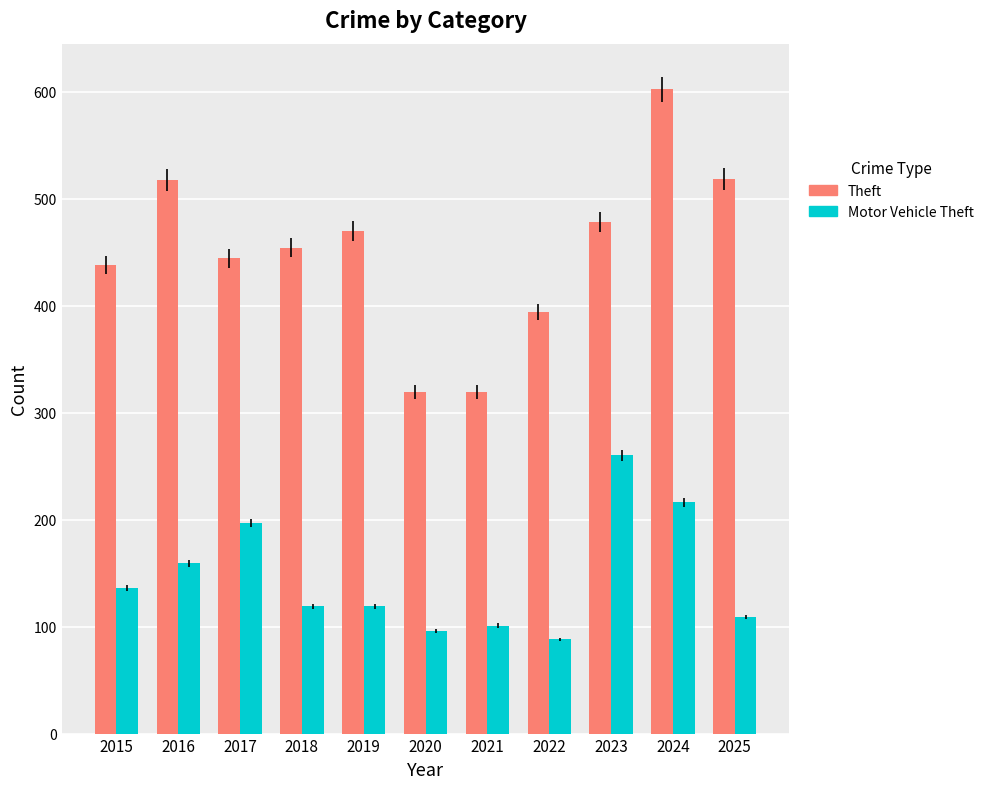

How many bars are there in total?

22